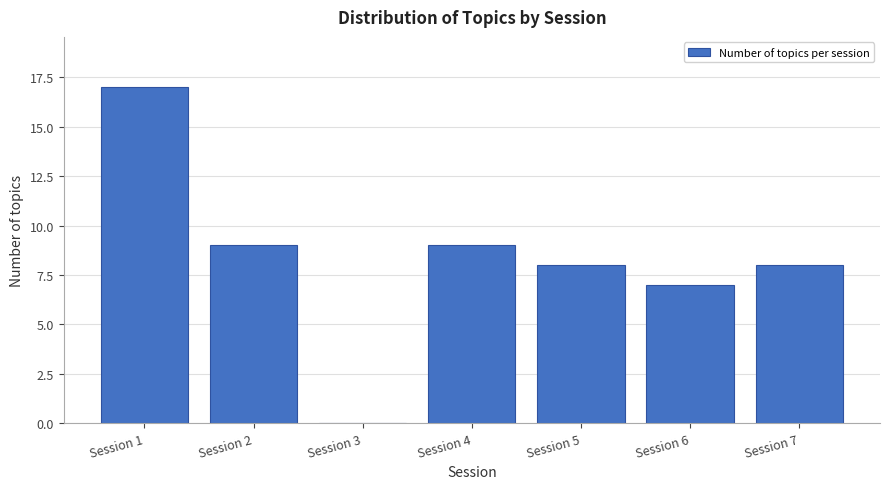

Reading left to right, transcribe all the data shown in this chart.

Session 1=17	Session 2=9	Session 3=0	Session 4=9	Session 5=8	Session 6=7	Session 7=8